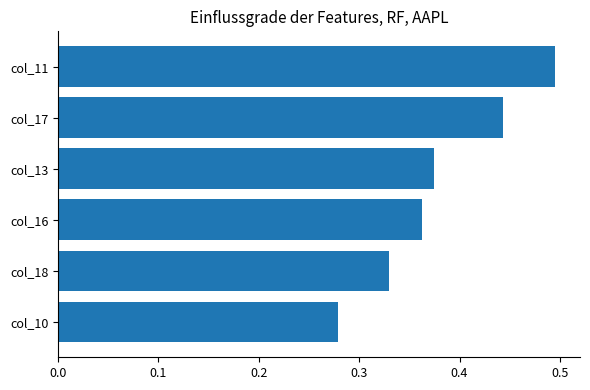

The chart shows a value of 0.3 at col_17. True or false?

False